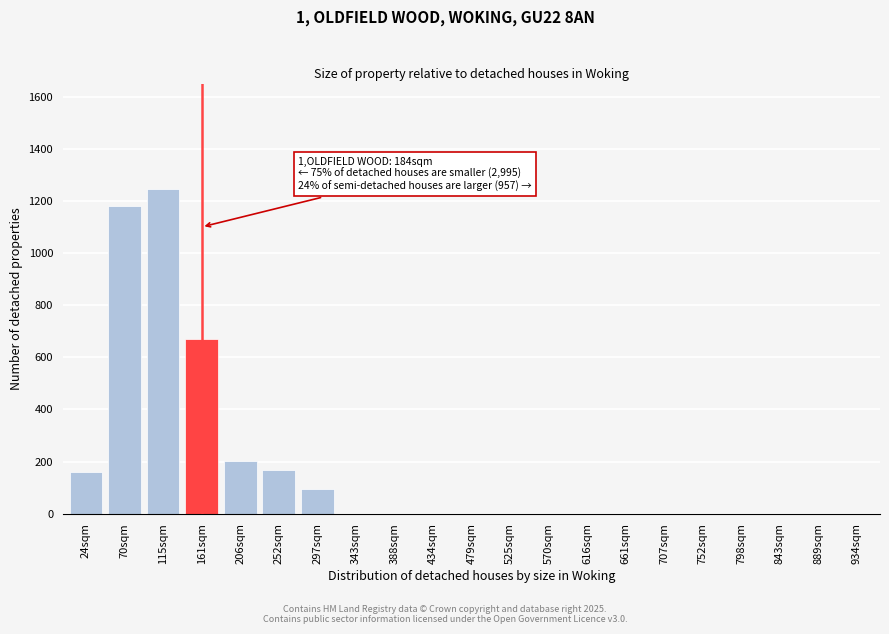

Reading left to right, what are all the values shown in this chart?

24sqm=159	70sqm=1182	115sqm=1246	161sqm=672	206sqm=201	252sqm=168	297sqm=93	343sqm=0	388sqm=0	434sqm=0	479sqm=0	525sqm=0	570sqm=0	616sqm=0	661sqm=0	707sqm=0	752sqm=0	798sqm=0	843sqm=0	889sqm=0	934sqm=0